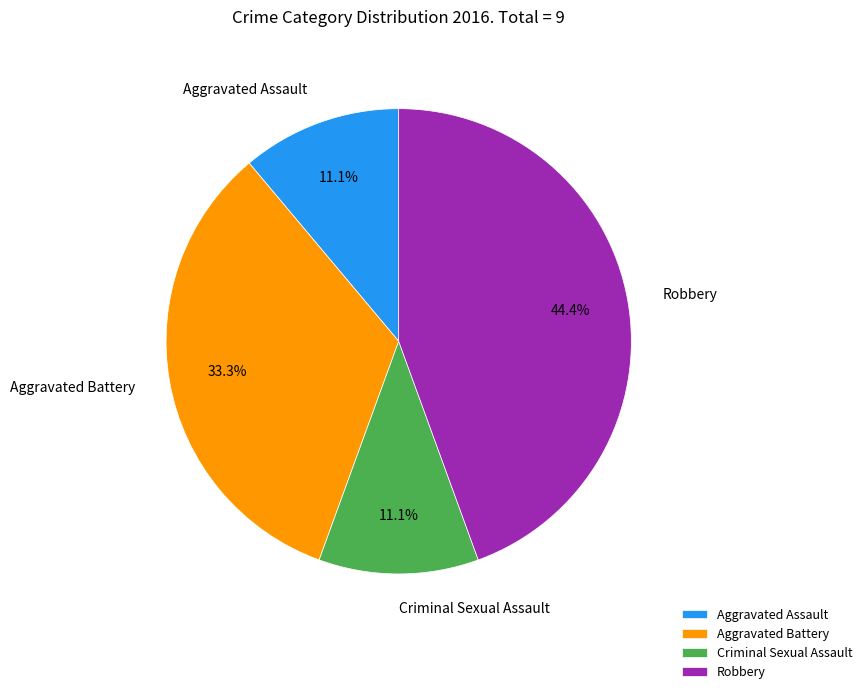

To the nearest percent, what percentage of the pie is Criminal Sexual Assault?

11%